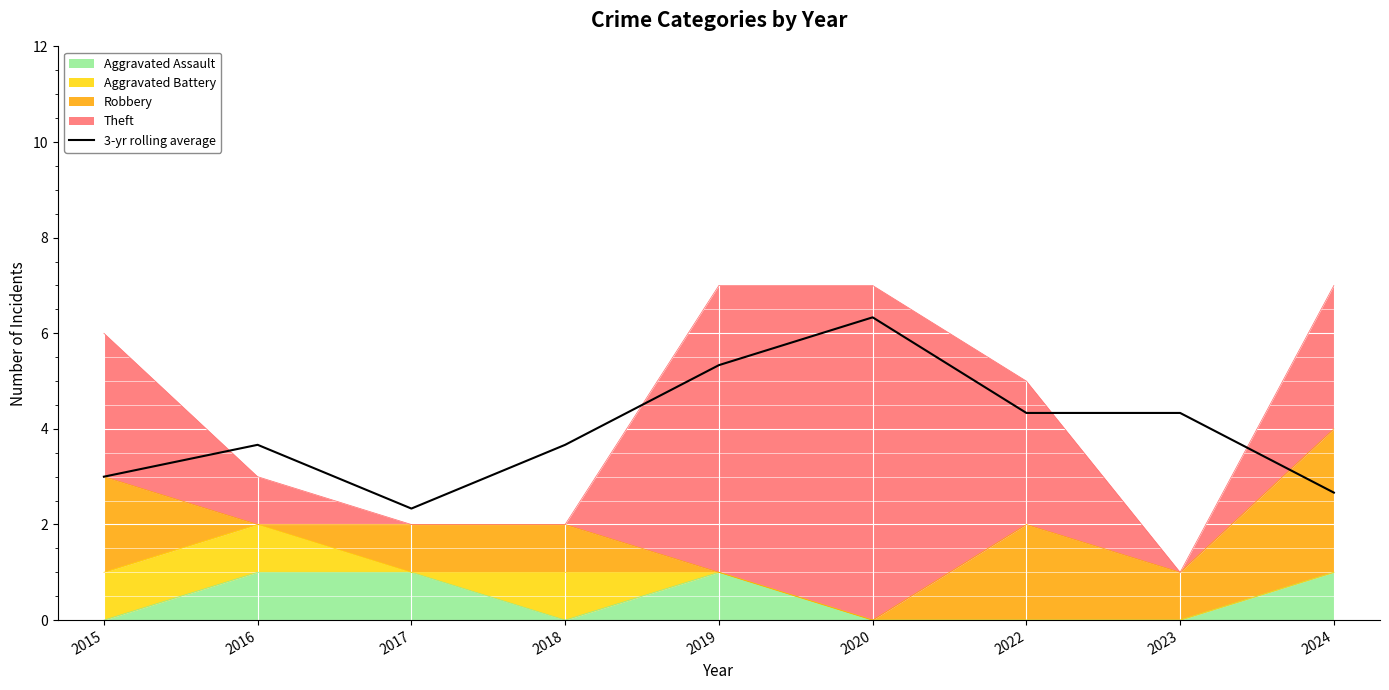

Which category has the highest value across all series?

2020